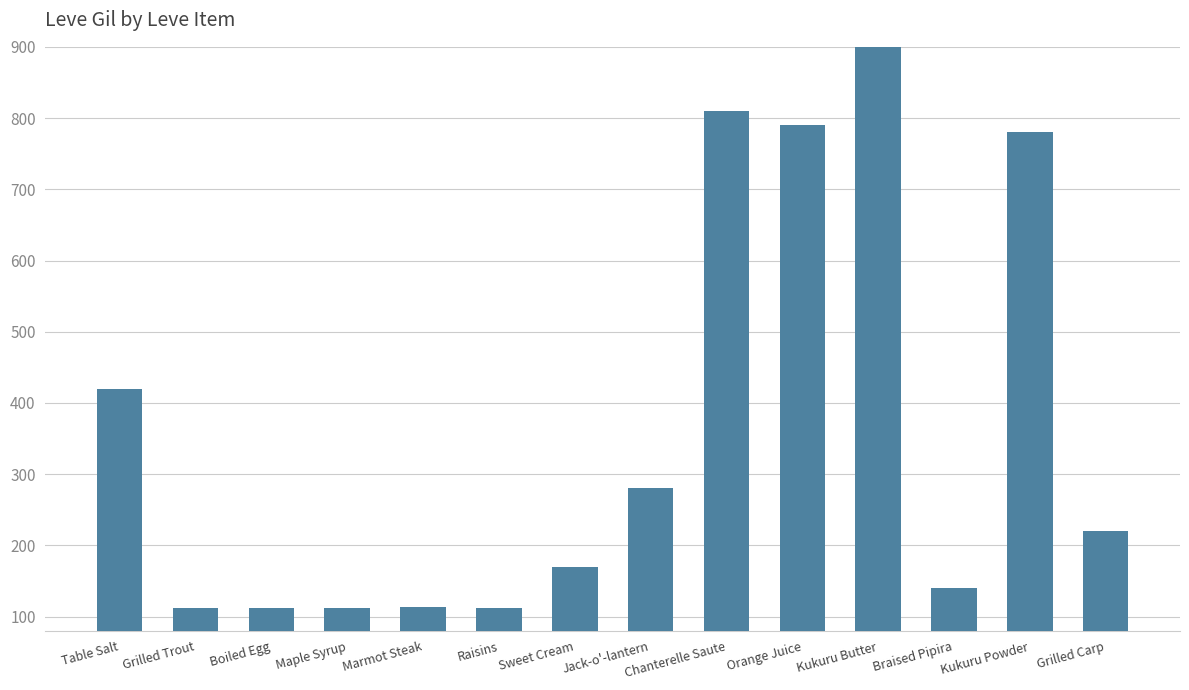

Approximately how many times larger is the value at Maple Syrup compared to Boiled Egg?

1.0